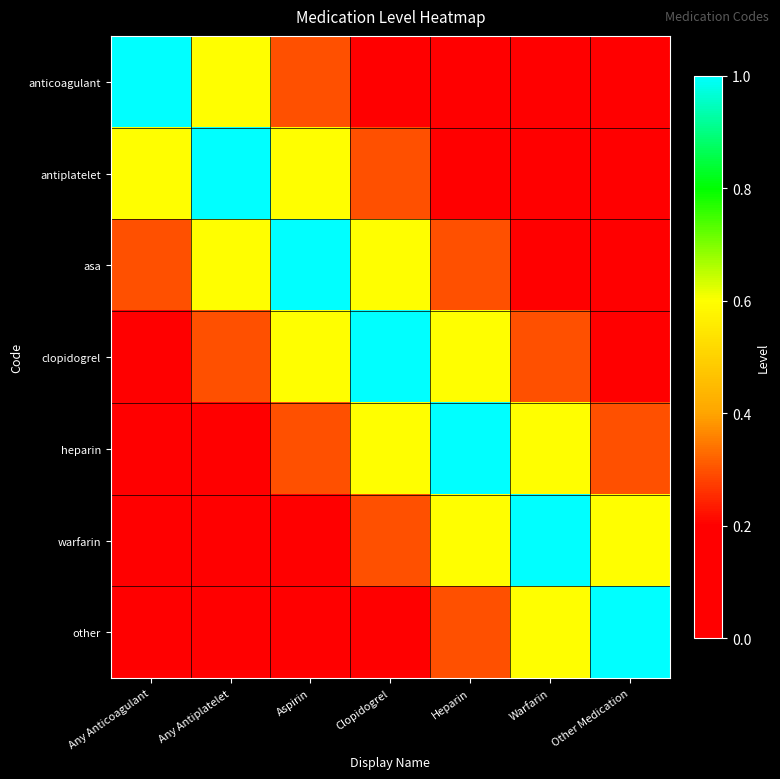

Reading left to right, list all the values displayed in this chart.

anticoagulant: Any Anticoagulant=1.0	Any Antiplatelet=0.6	Aspirin=0.3	Clopidogrel=0.1	Heparin=0.1	Warfarin=0.1	Other Medication=0.1
antiplatelet: Any Anticoagulant=0.6	Any Antiplatelet=1.0	Aspirin=0.6	Clopidogrel=0.3	Heparin=0.1	Warfarin=0.1	Other Medication=0.1
asa: Any Anticoagulant=0.3	Any Antiplatelet=0.6	Aspirin=1.0	Clopidogrel=0.6	Heparin=0.3	Warfarin=0.1	Other Medication=0.1
clopidogrel: Any Anticoagulant=0.1	Any Antiplatelet=0.3	Aspirin=0.6	Clopidogrel=1.0	Heparin=0.6	Warfarin=0.3	Other Medication=0.1
heparin: Any Anticoagulant=0.1	Any Antiplatelet=0.1	Aspirin=0.3	Clopidogrel=0.6	Heparin=1.0	Warfarin=0.6	Other Medication=0.3
warfarin: Any Anticoagulant=0.1	Any Antiplatelet=0.1	Aspirin=0.1	Clopidogrel=0.3	Heparin=0.6	Warfarin=1.0	Other Medication=0.6
other: Any Anticoagulant=0.1	Any Antiplatelet=0.1	Aspirin=0.1	Clopidogrel=0.1	Heparin=0.3	Warfarin=0.6	Other Medication=1.0